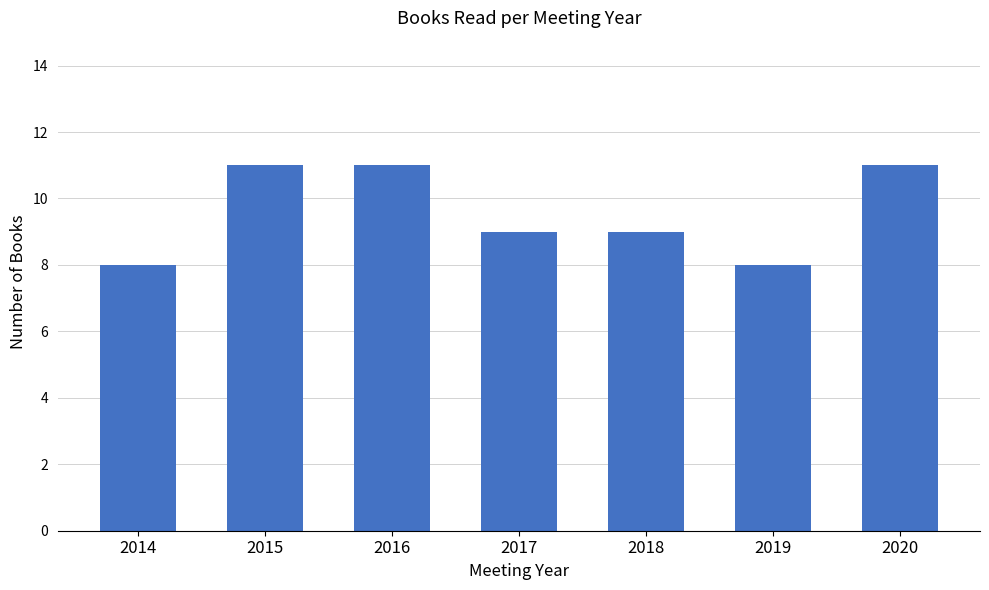

Is it true that the value at 2019 is 12?

False